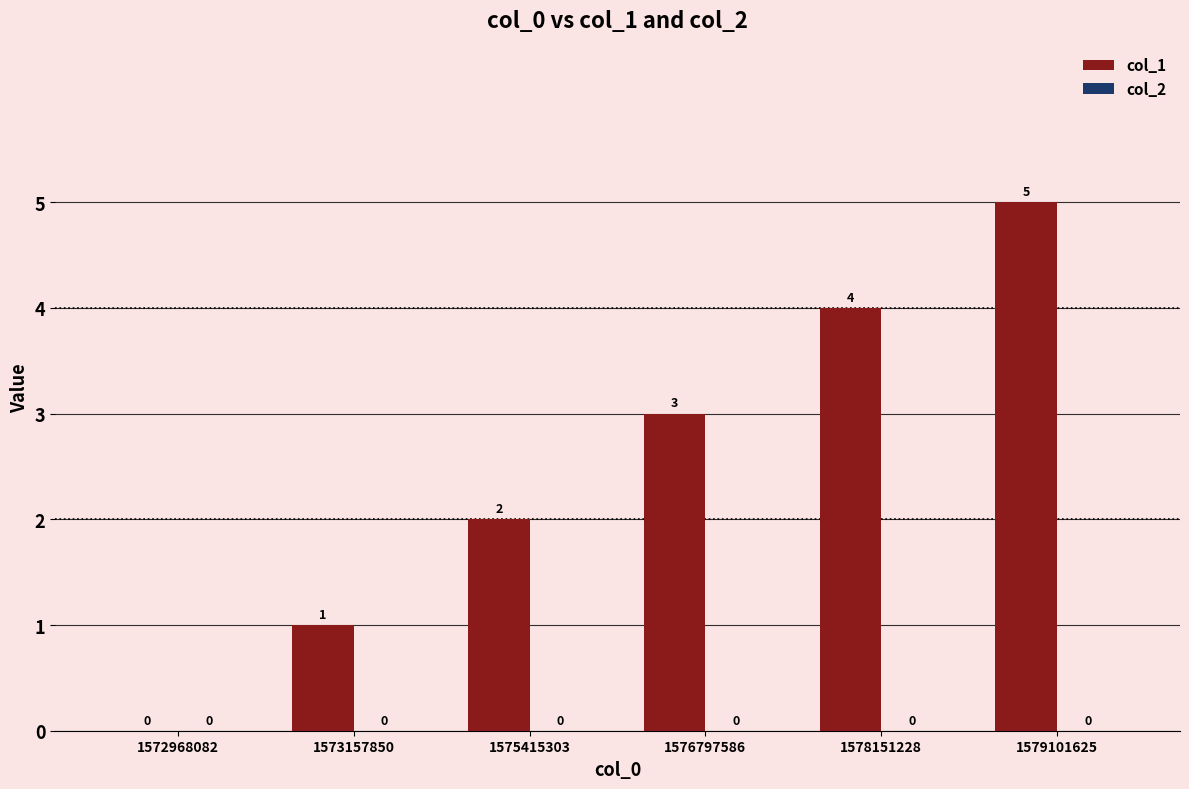

What is the sum of all values?

15